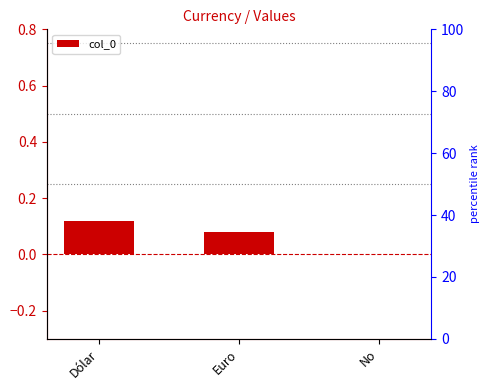

What is the difference between the maximum and minimum values?

0.1